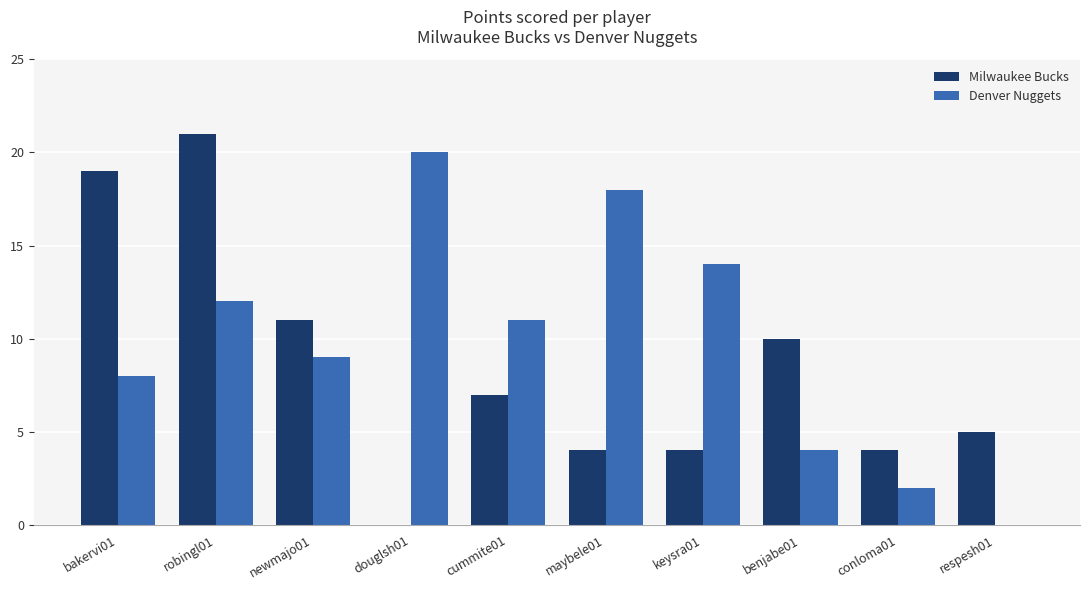

Is the value of Denver Nuggets at bakervi01 greater than the value of Milwaukee Bucks at conloma01?

Yes